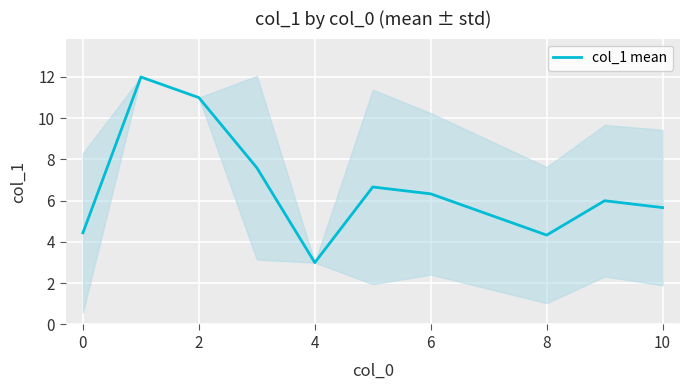

How many data points does each series have?

10